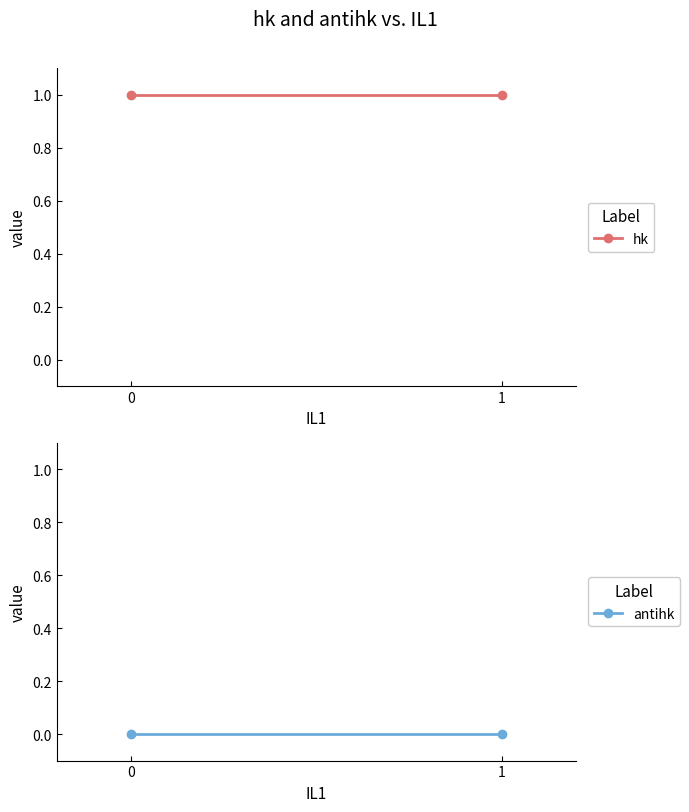

What is the difference between the highest and lowest values at 0?

1